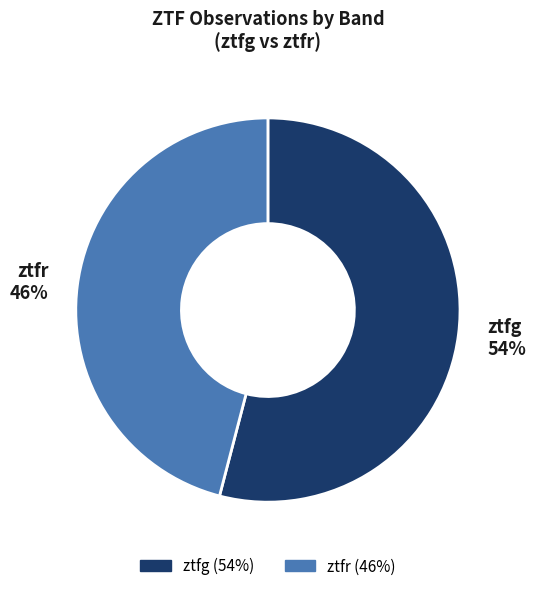

What is the ratio of the value at ztfg to the value at ztfr?

1.2